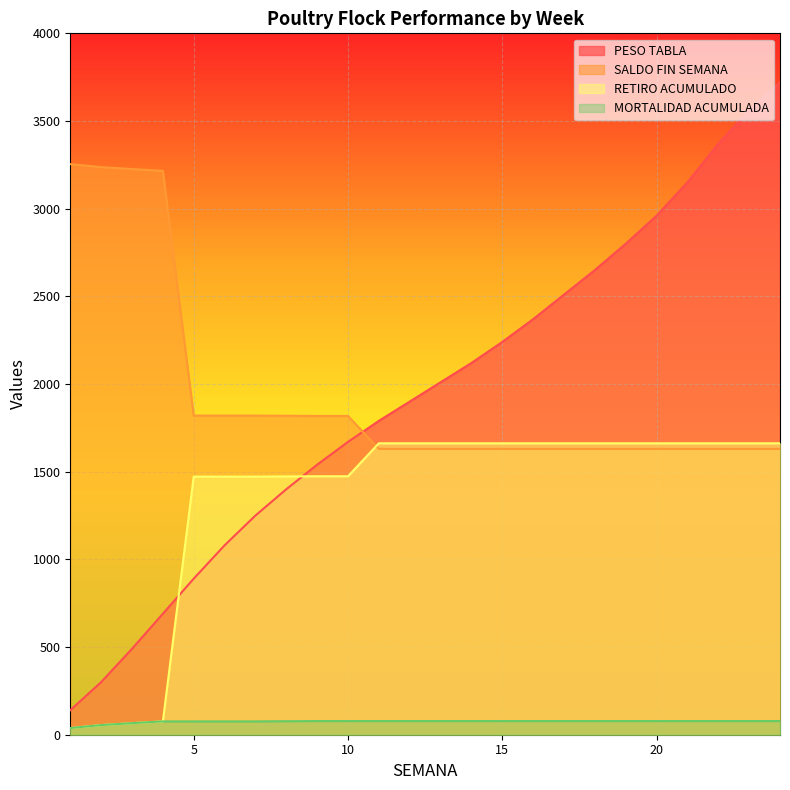

Reading left to right, list all the values displayed in this chart.

PESO TABLA: 140	300	490	690	890	1080	1250	1400	1540	1670	1790	1900	2010	2120	2240	2370	2510	2650	2800	2960	3150	3370	3560	3720
SALDO FIN SEMANA: 3254	3237	3226	3216	1820	1820	1820	1819	1818	1818	1630	1630	1630	1630	1630	1630	1630	1630	1630	1630	1630	1630	1630	1630
RETIRO ACUMULADO: 38	55	66	76	1472	1472	1472	1473	1474	1474	1662	1662	1662	1662	1662	1662	1662	1662	1662	1662	1662	1662	1662	1662
MORTALIDAD ACUMULADA: 38	55	66	76	76	76	76	77	78	78	78	78	78	78	78	78	78	78	78	78	78	78	78	78